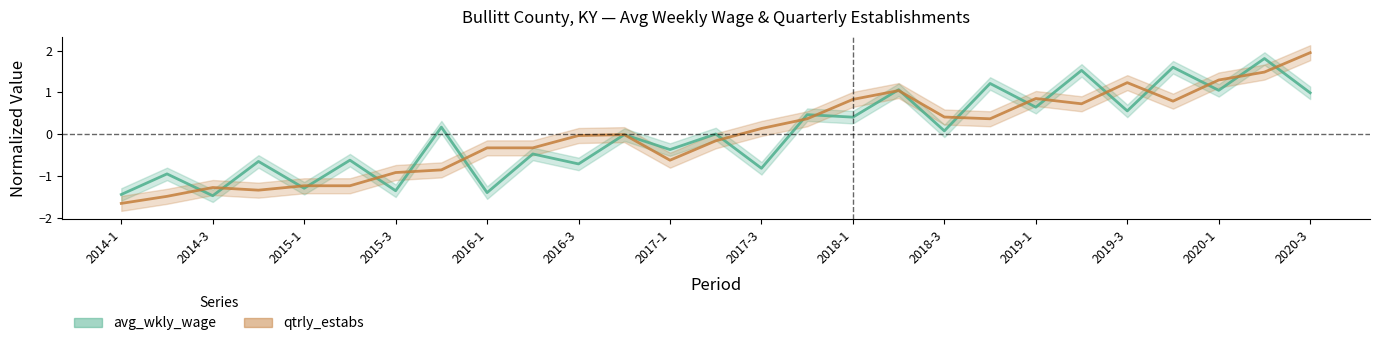

At which category does the chart reach its peak across all series?

2020-3